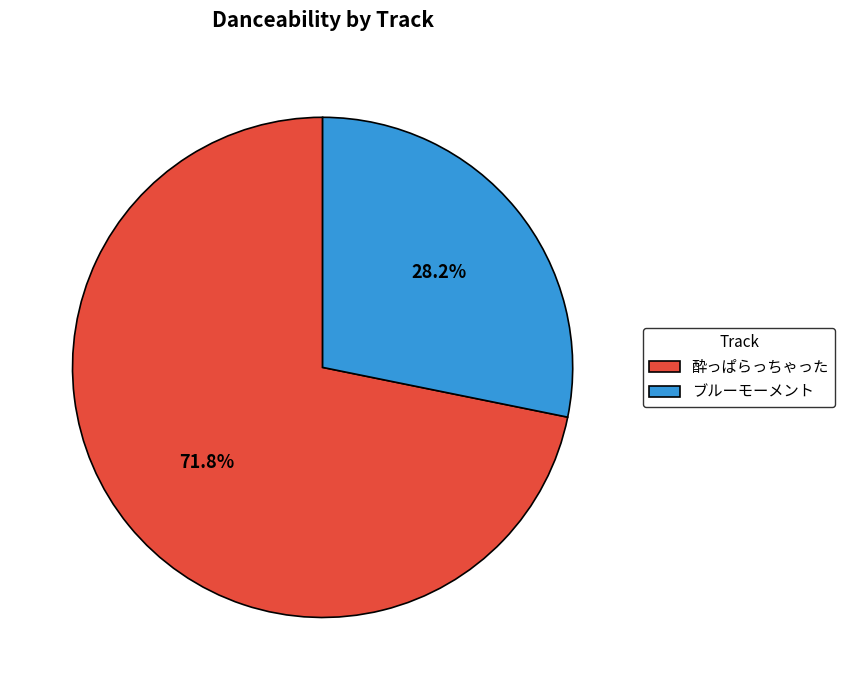

Count the number of slices in the pie.

2